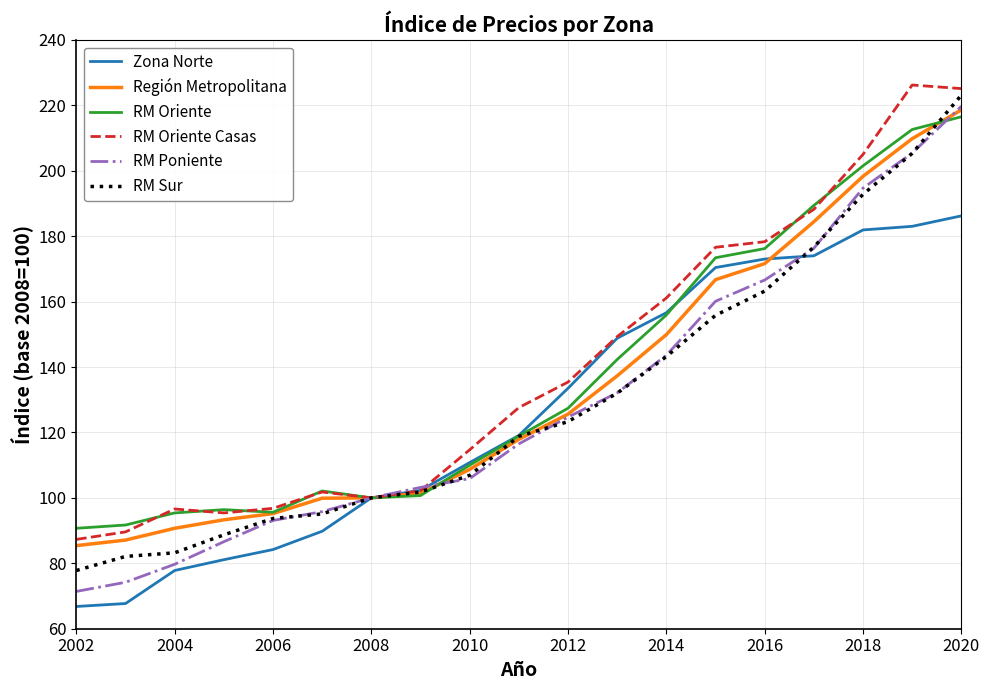

How many lines are shown in the chart?

6